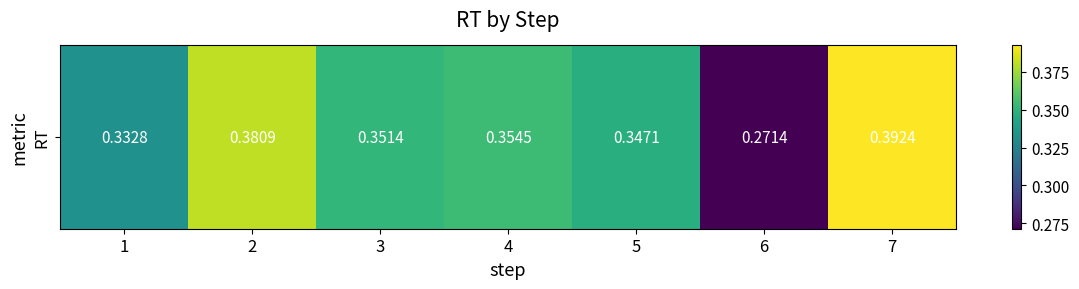

What is the average value?

0.3